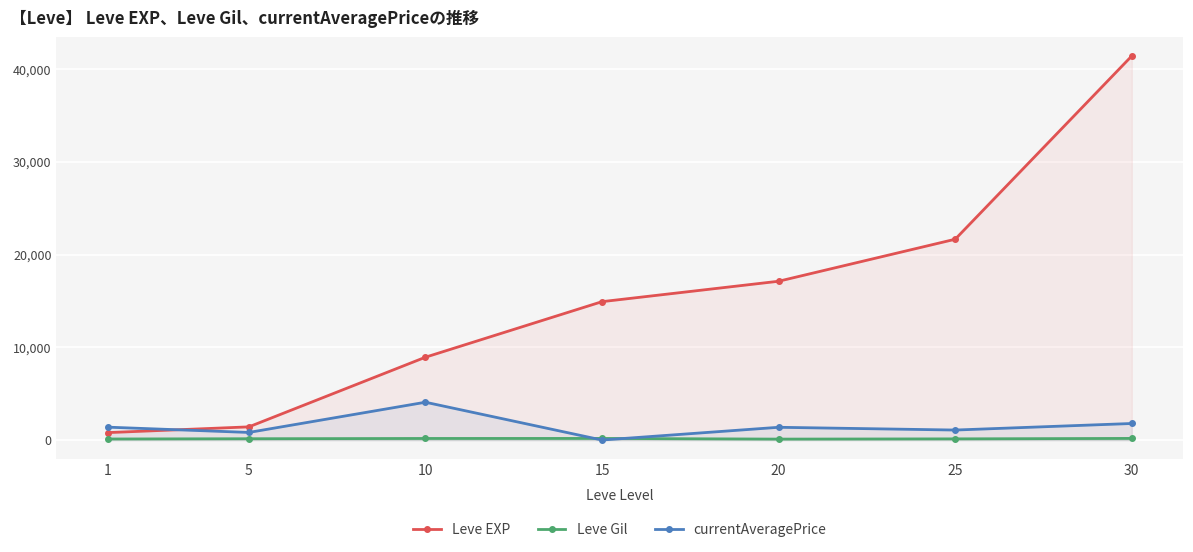

List the labels in order of Leve EXP value, smallest first.

1, 5, 10, 15, 20, 25, 30